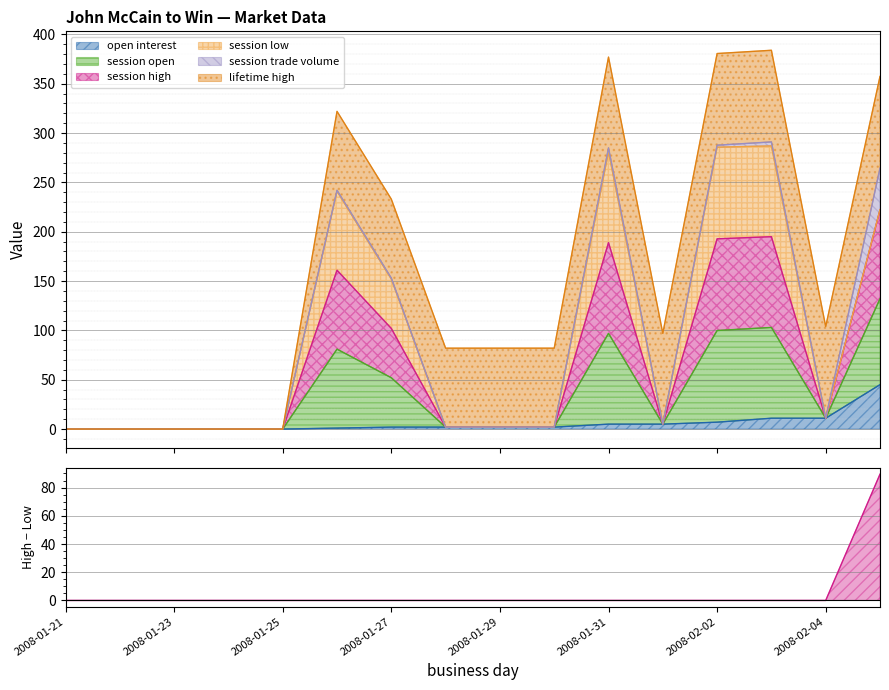

Which series changed the most between 2008-01-25 and 2008-01-26?

session open